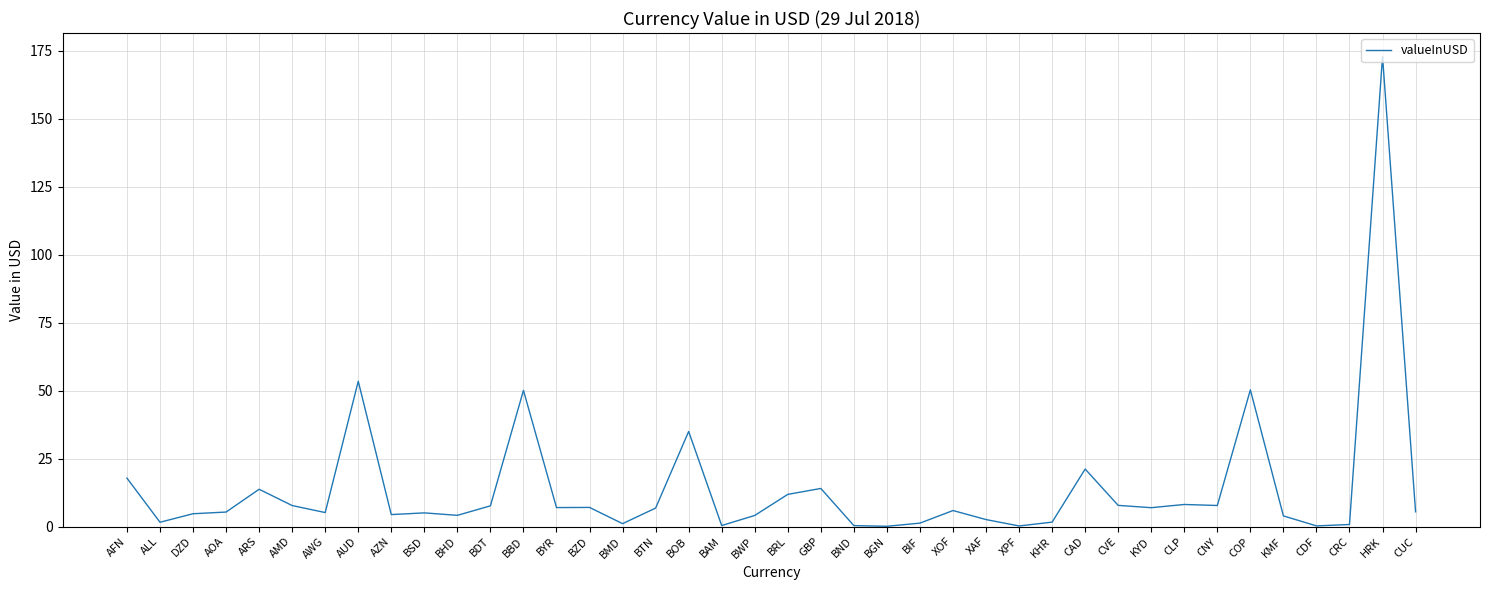

Is it true that the value at COP is 50.3?

True